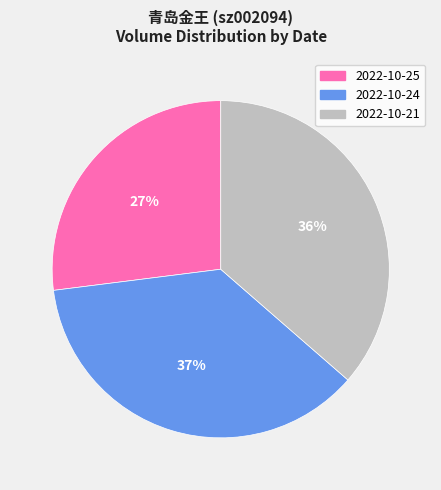

Does any single category account for the majority?

No